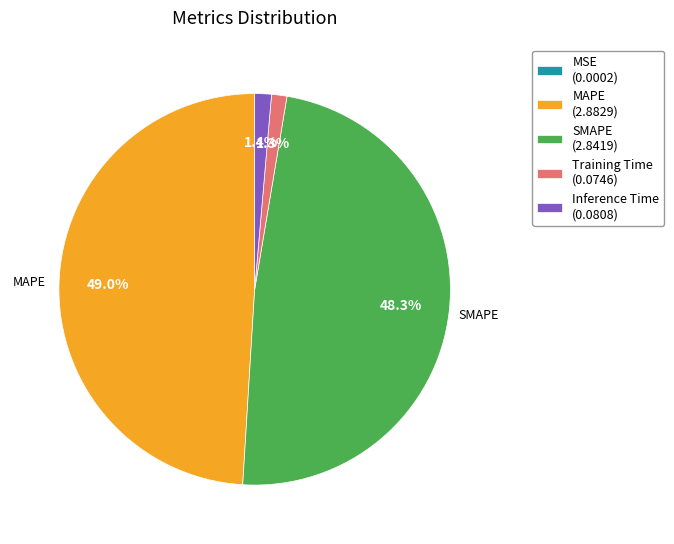

To the nearest percent, what is the difference between the largest and smallest slice percentages?

49%